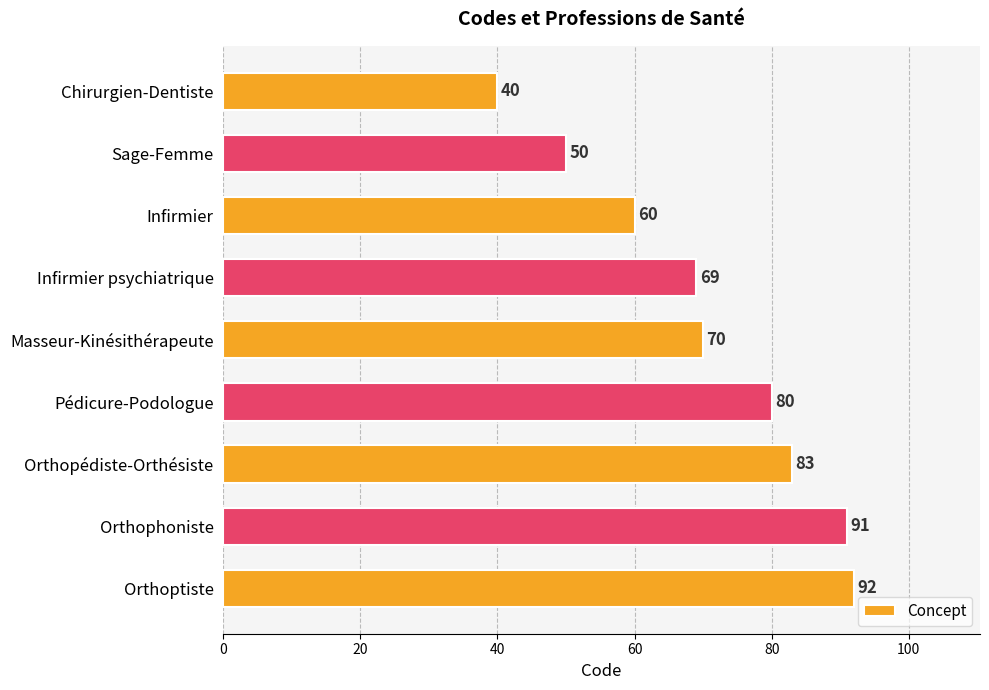

What is the average value?

71